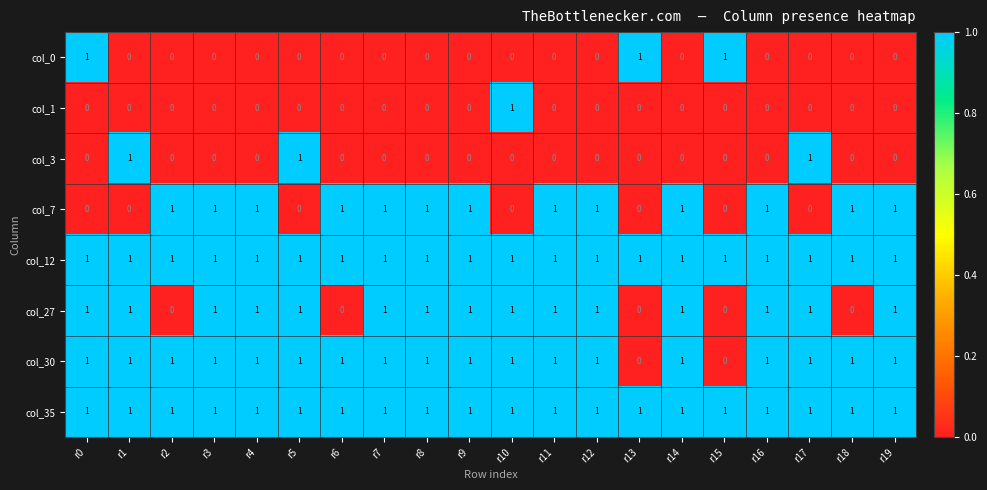

Is it true that col_0 equals 1 at r13?

True